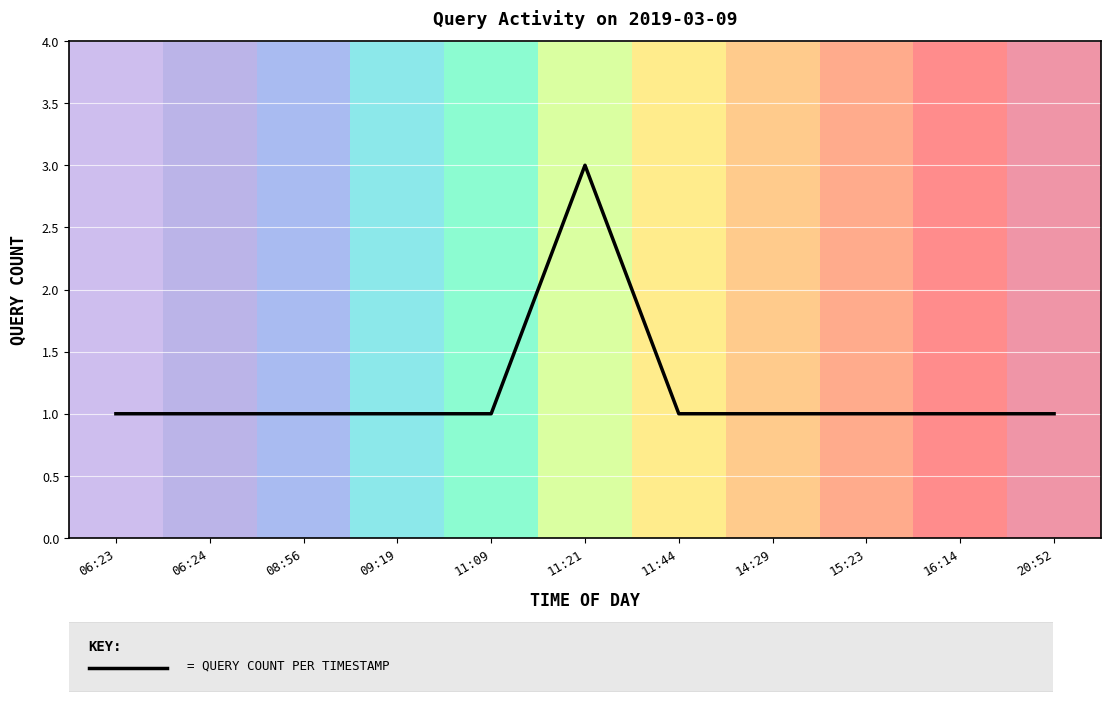

The chart shows a value of 1 at 16:14. True or false?

True